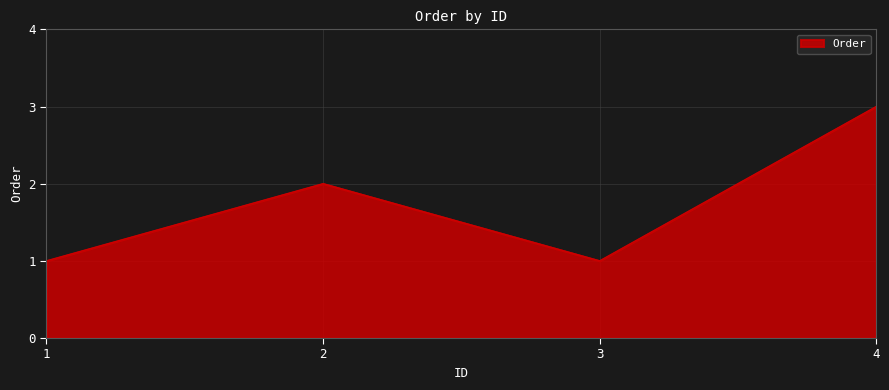

At which category does the data reach its first local peak?

2